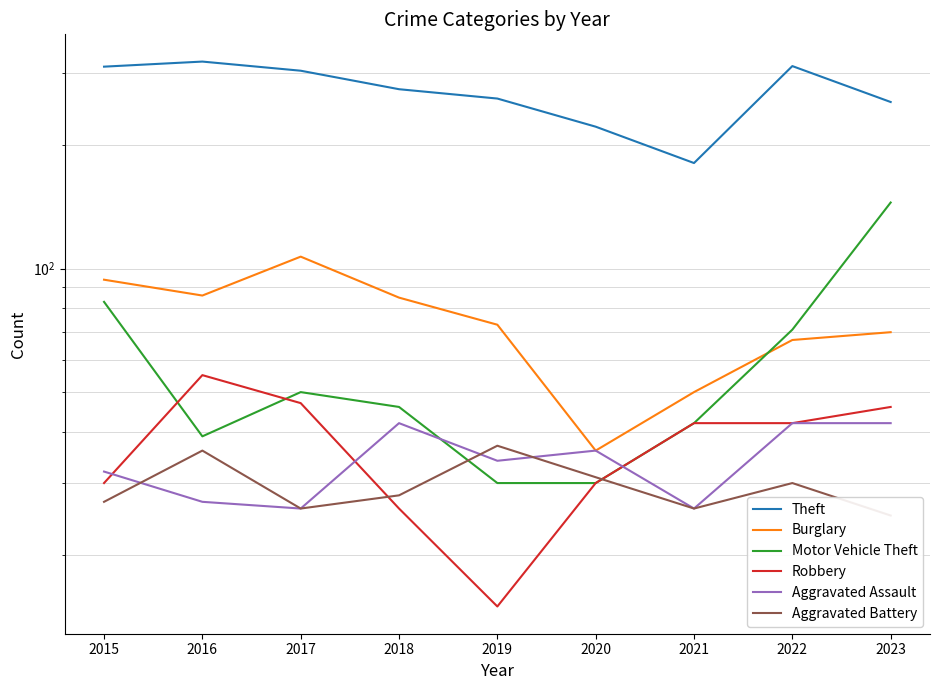

Does the chart display data point markers on the line(s)?

No